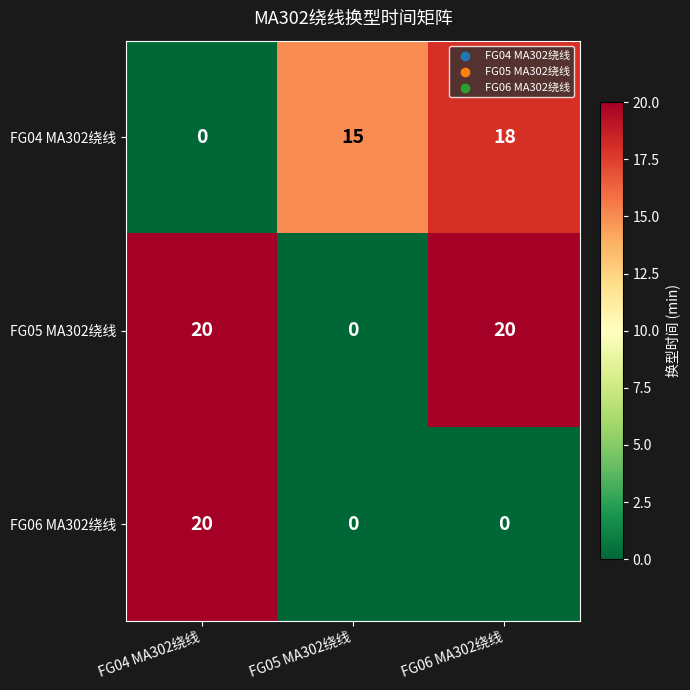

List the series in order of their overall mean, lowest first.

FG06 MA302绕线, FG04 MA302绕线, FG05 MA302绕线